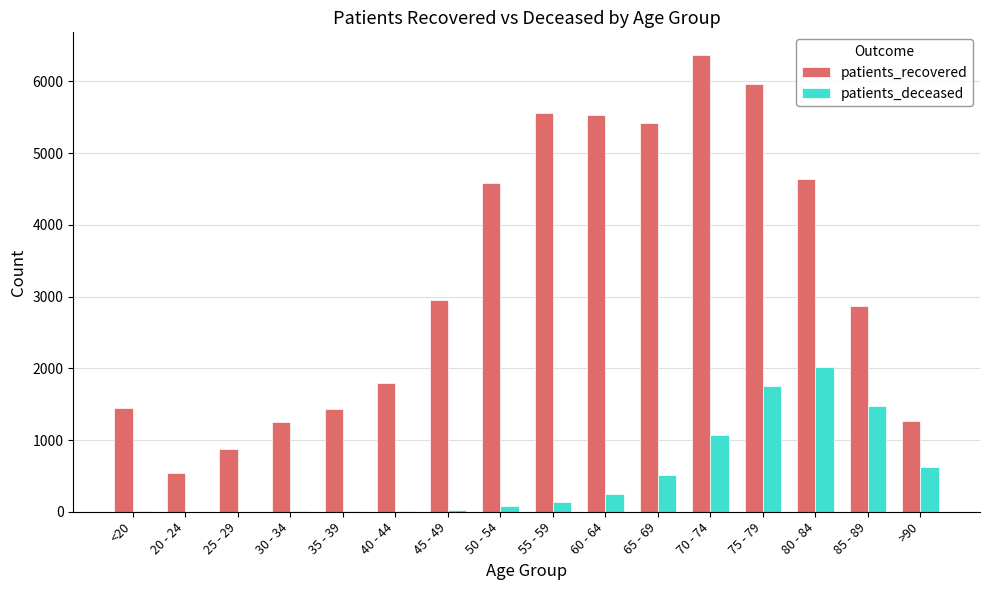

The value of patients_recovered at 75 - 79 is 5969. True or false?

True